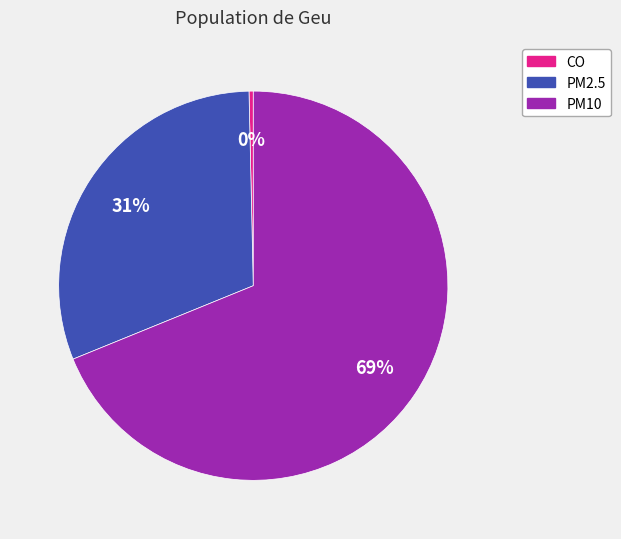

Does CO represent more than half of the total?

No